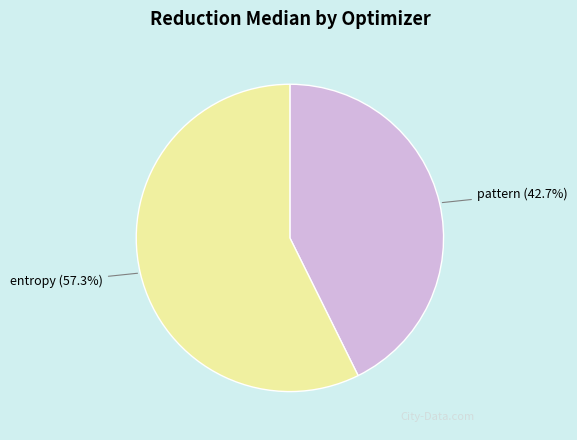

Is the sum of pattern and entropy greater than half?

Yes